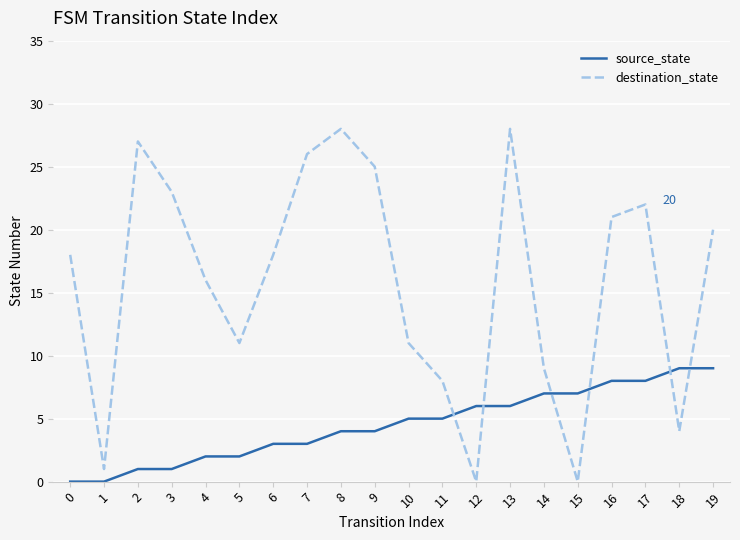

Between 4 and 7, which series saw the biggest shift?

destination_state